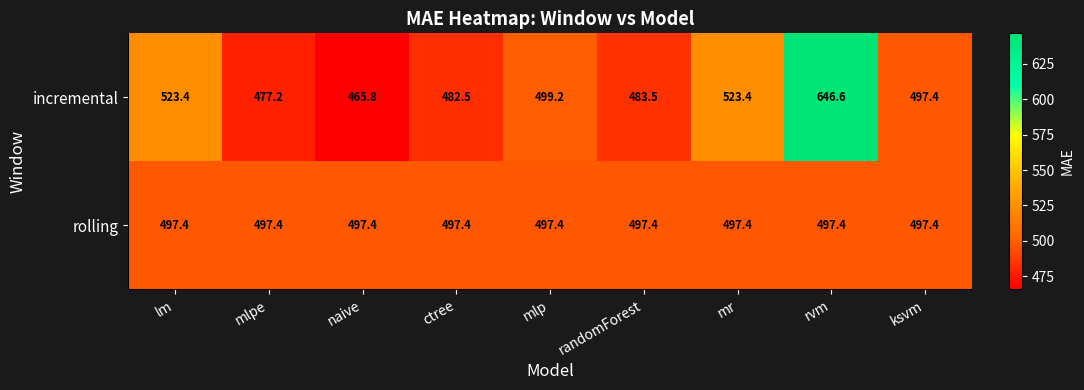

Which series has the widest spread of values?

incremental